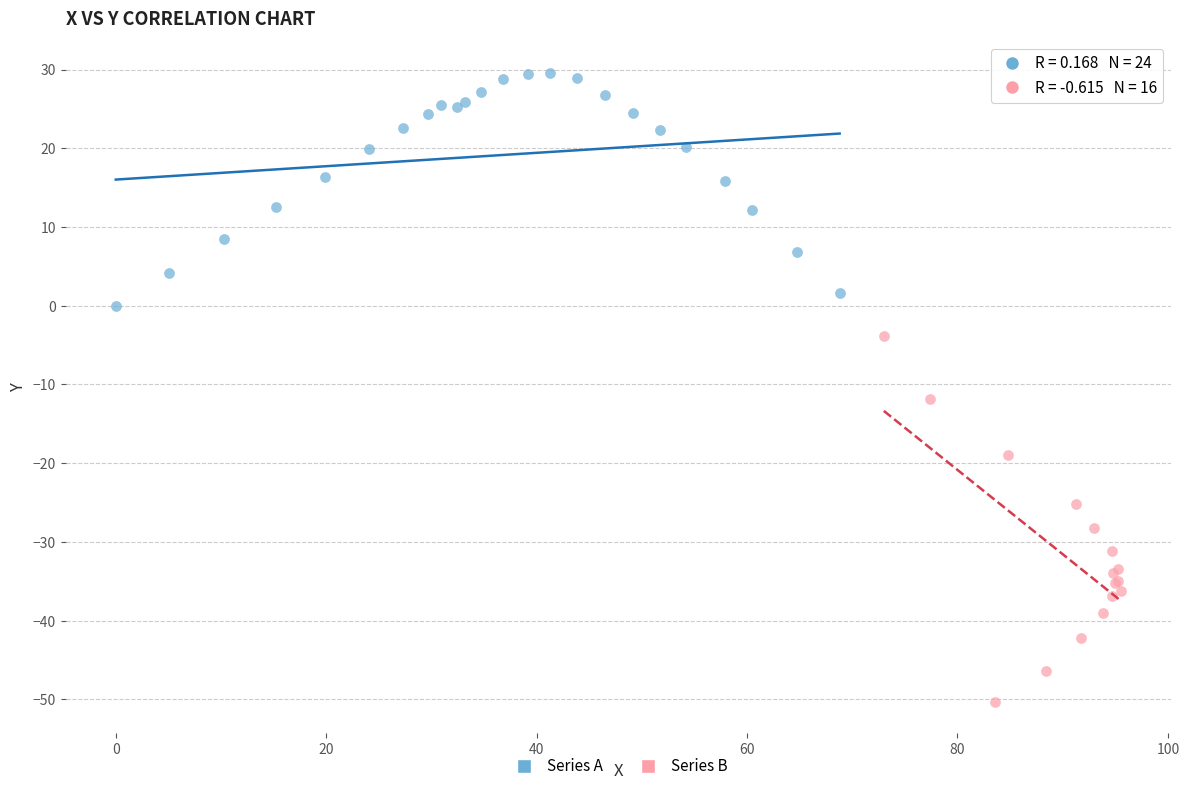

What are all the series names shown in the legend?

Series A, Series B